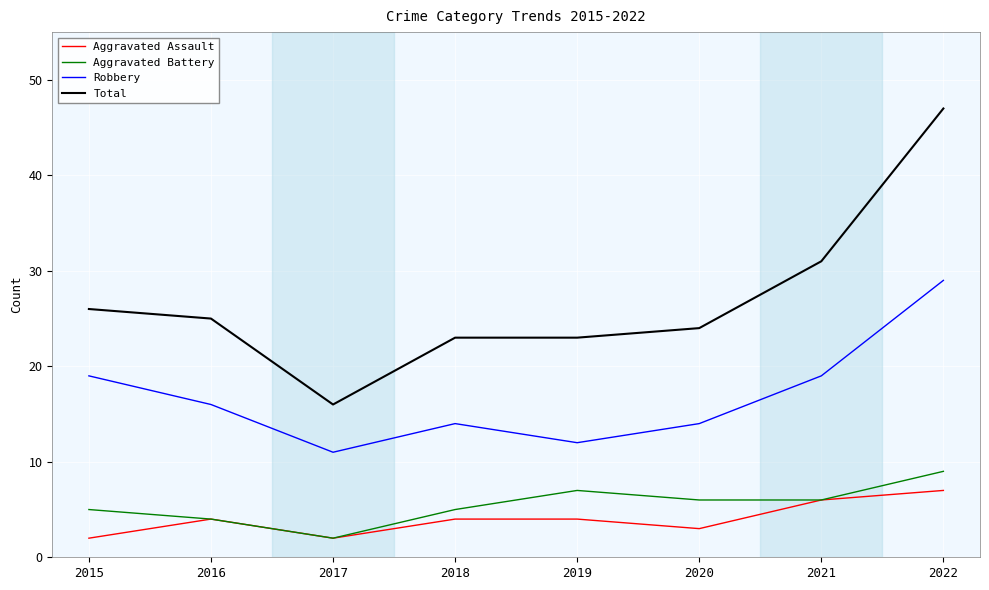

Does the chart have visible grid lines?

Yes